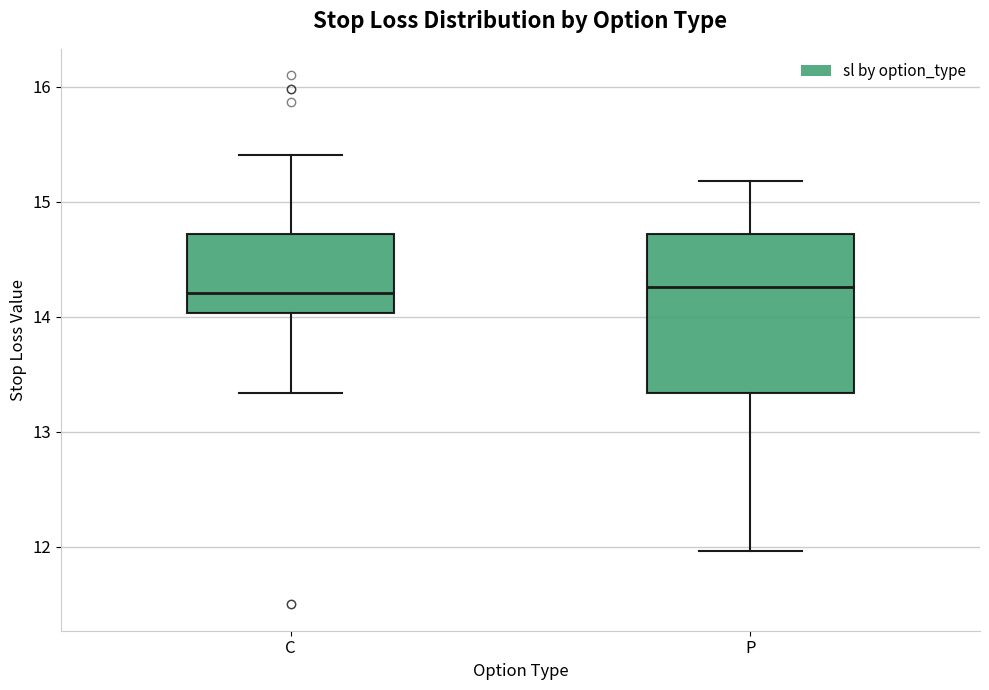

Reading left to right, transcribe this box plot: for each box, give where its median line is, the range the box spans, and where its two whiskers end, as read against the y-axis. The values are not printed on the chart, so give them approximately, as read against the axis.

C: median 14.2, box 14.0 to 14.7, whiskers 13.3 to 15.4
P: median 14.3, box 13.3 to 14.7, whiskers 12.0 to 15.2